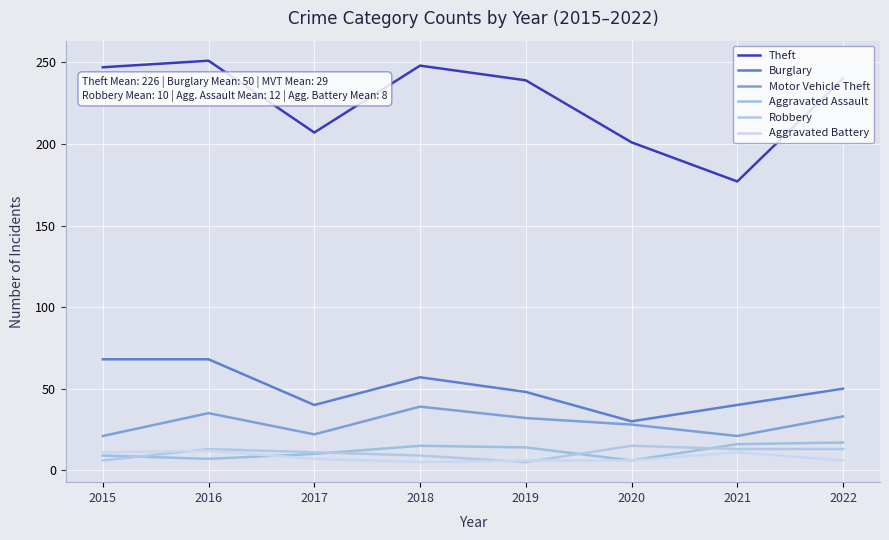

Reading left to right, list all the values displayed in this chart.

Theft: 247	251	207	248	239	201	177	240
Burglary: 68	68	40	57	48	30	40	50
Motor Vehicle Theft: 21	35	22	39	32	28	21	33
Aggravated Assault: 9	7	10	15	14	6	16	17
Robbery: 6	13	11	9	5	15	13	13
Aggravated Battery: 11	12	7	5	6	6	11	6